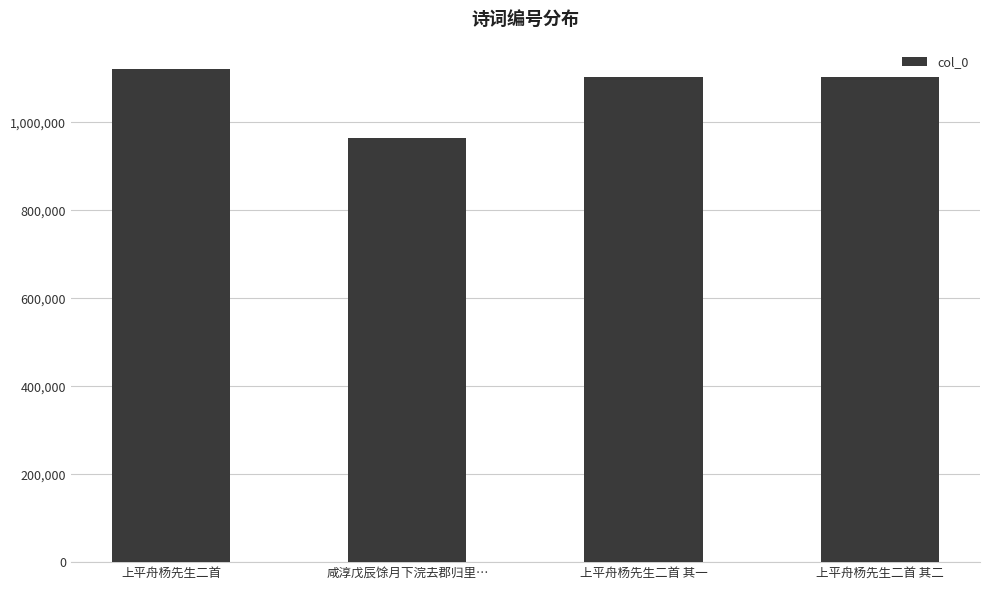

Count the number of data series in this chart.

1